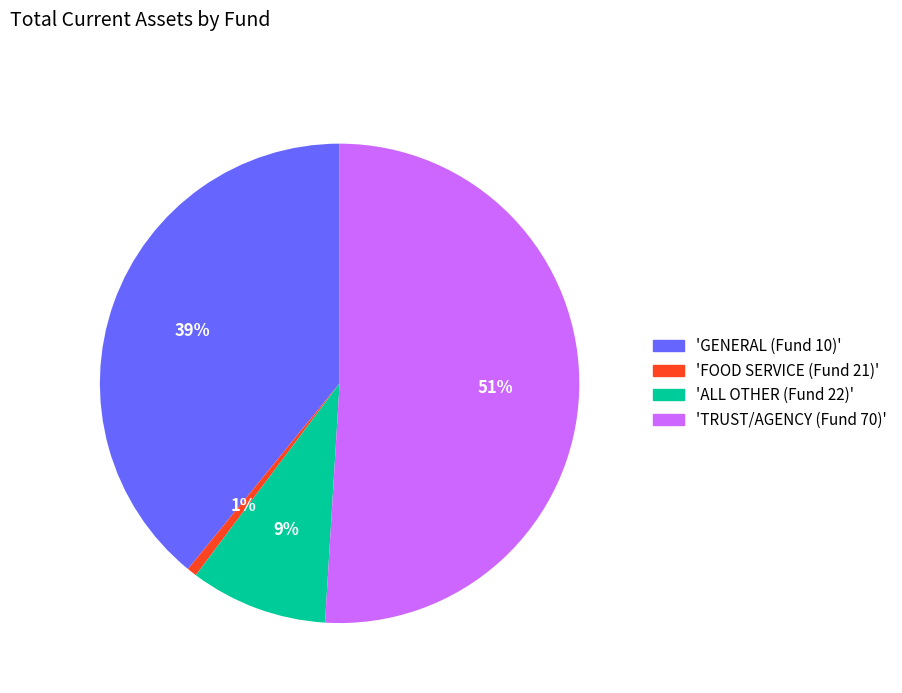

Is it true that 'FOOD SERVICE (Fund 21)' is 1% of the pie?

True